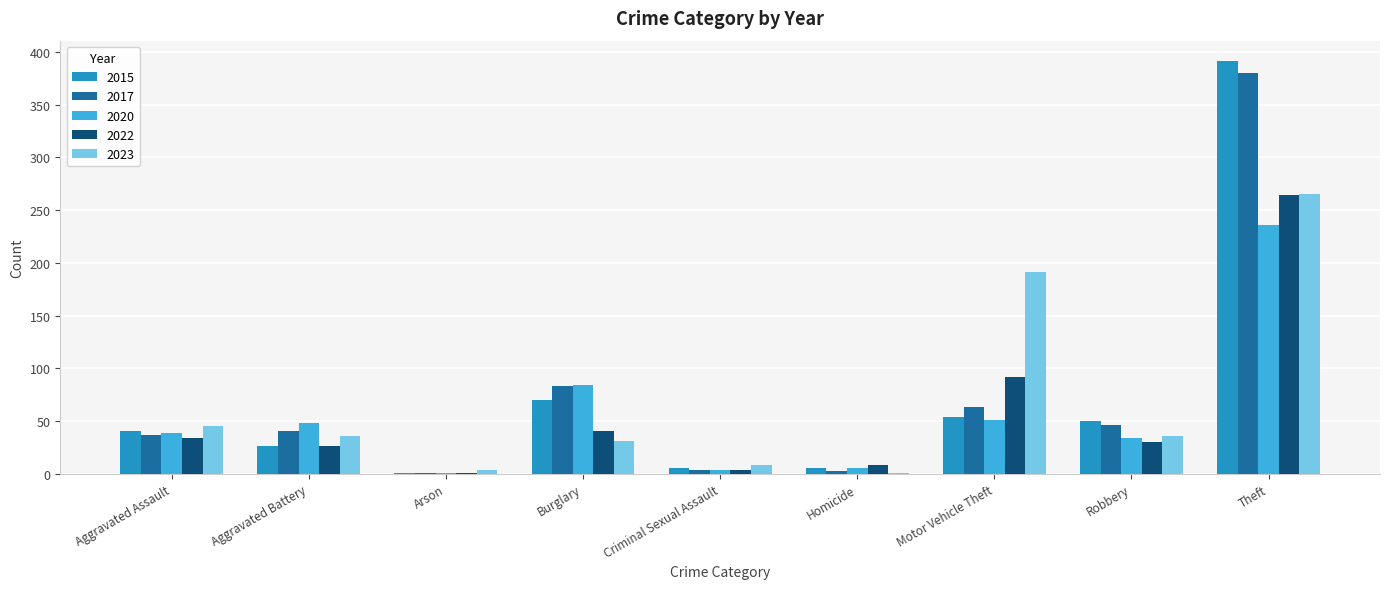

Are the bars grouped side by side (vs. stacked)?

Yes